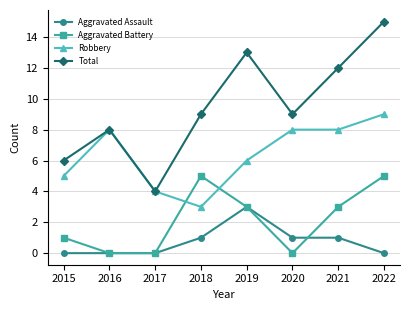

Which series has the largest range (max minus min)?

Total